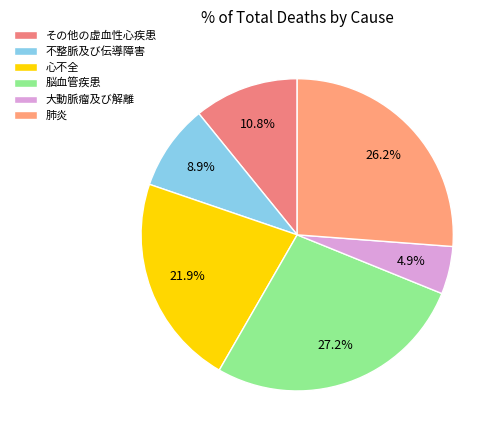

Combined, what portion of the pie is 肺炎 and 不整脈及び伝導障害?

35.1%